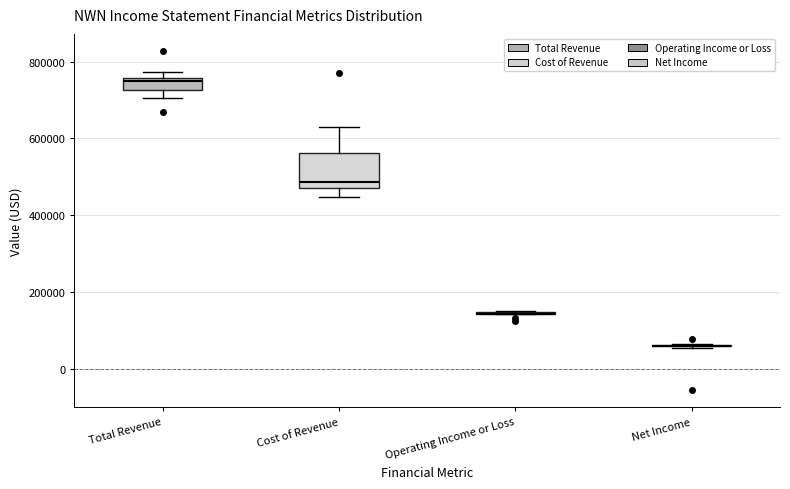

Comparing the boxes themselves (not the whiskers), which one is the tallest?

Cost of Revenue